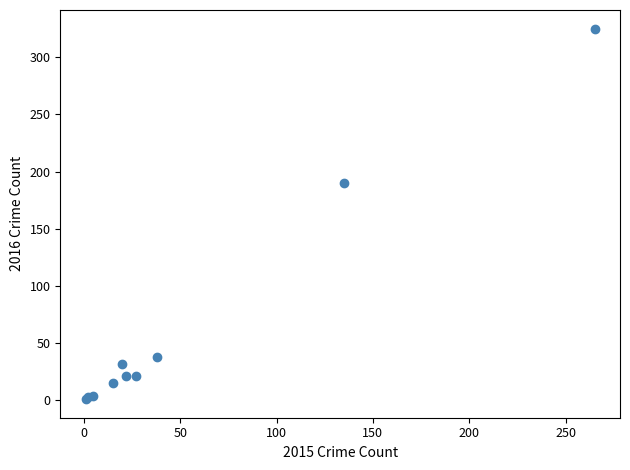

What Y value in the scatter plot is closest to 163?

190